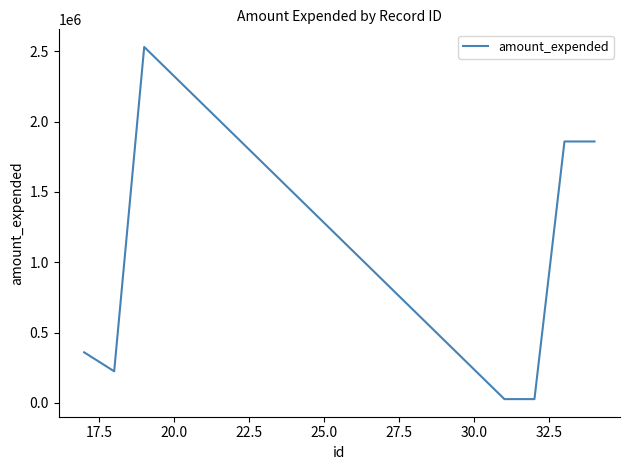

What is the difference between the maximum and minimum values?

2504731